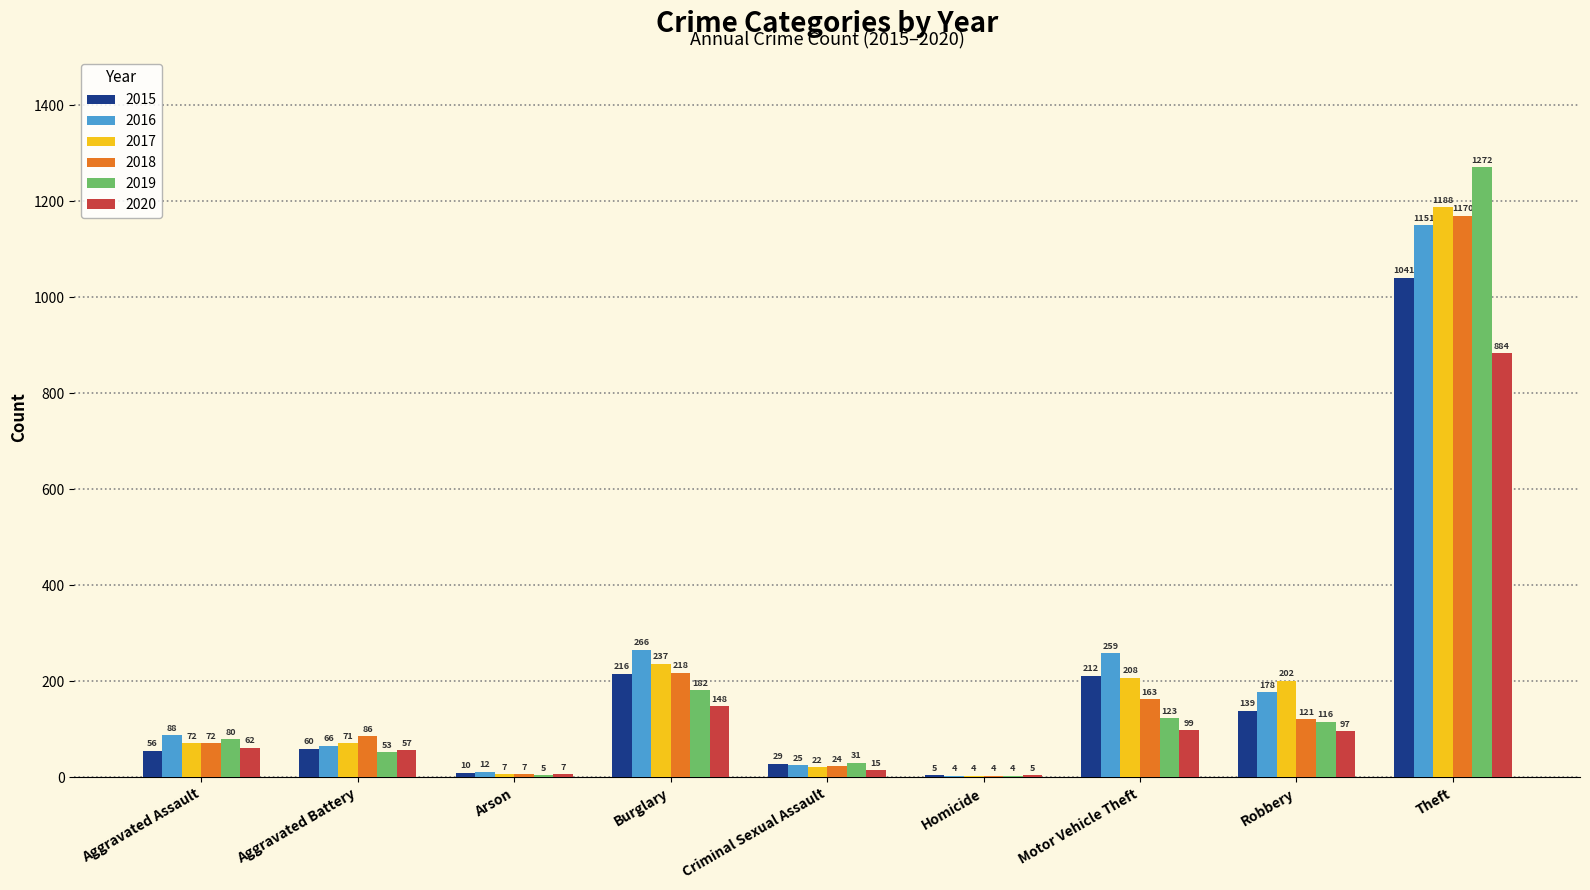

Which series changed the most between Robbery and Theft?

2019